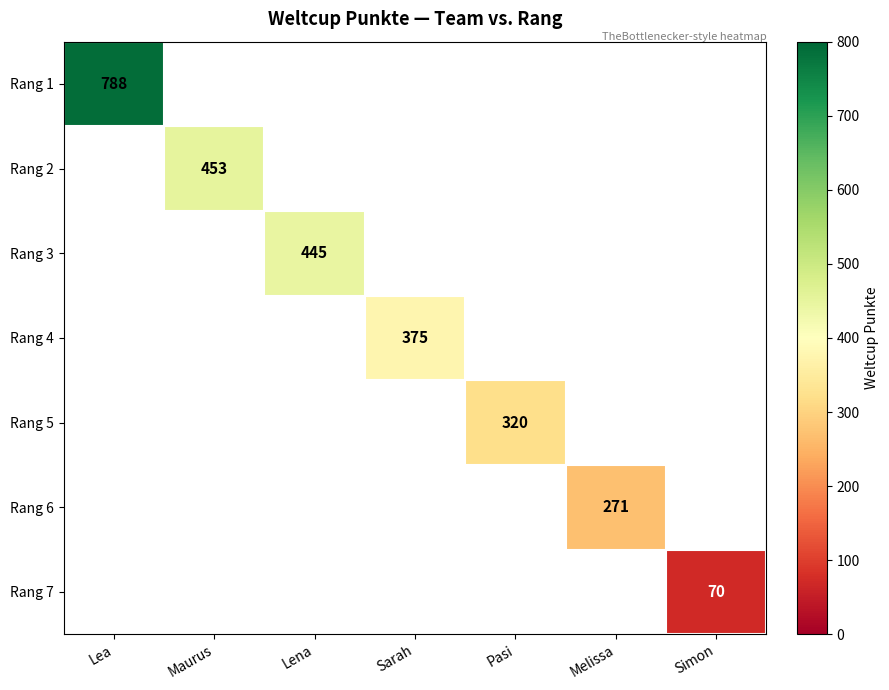

At how many categories does at least one series exceed 244?

6